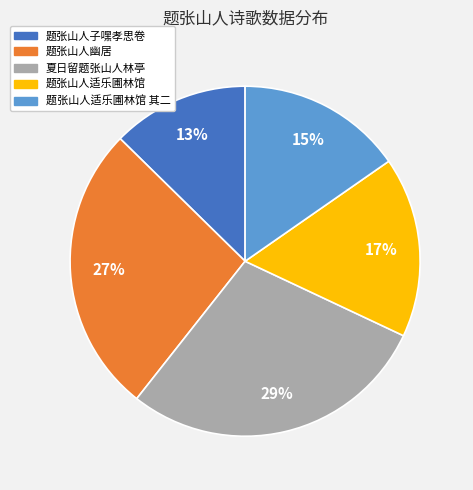

How many segments does this pie chart have?

5